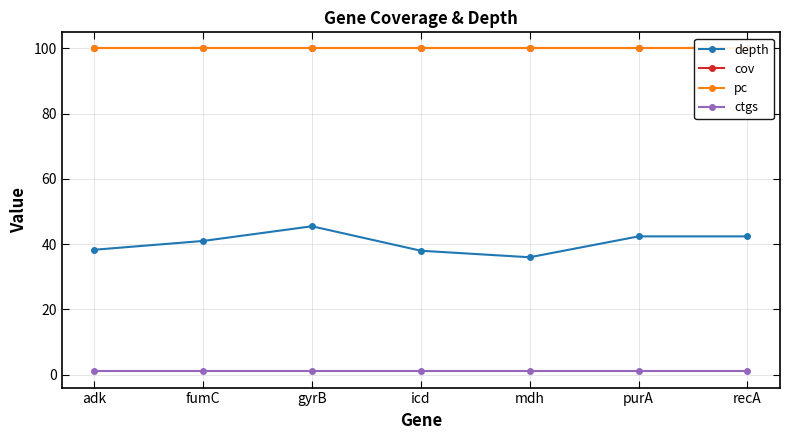

What are all the series names shown in the legend?

depth, cov, pc, ctgs